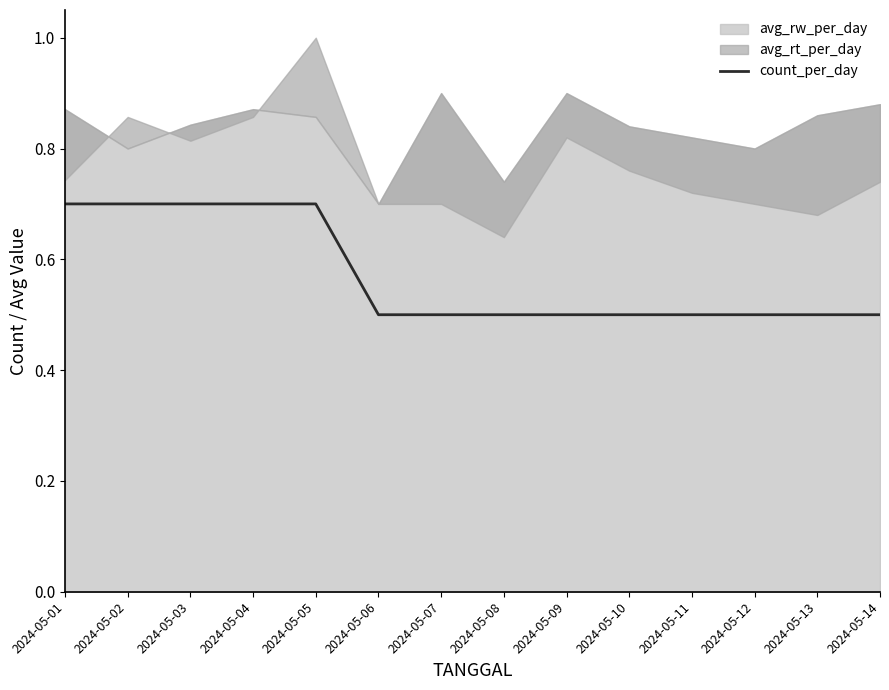

At which label is the value closest to 0?

2024-05-06